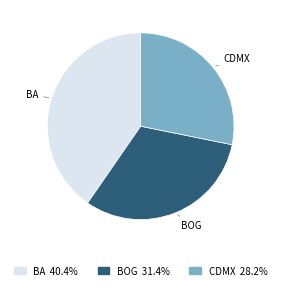

Do BA and BOG together represent more than half of the pie?

Yes